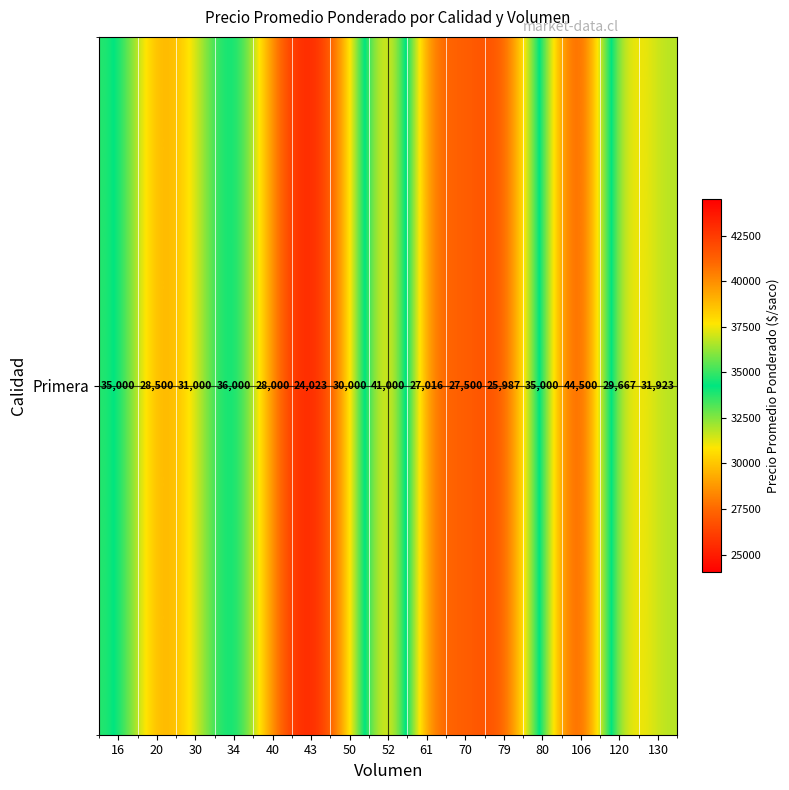

At which label does the data first exceed 30000?

16